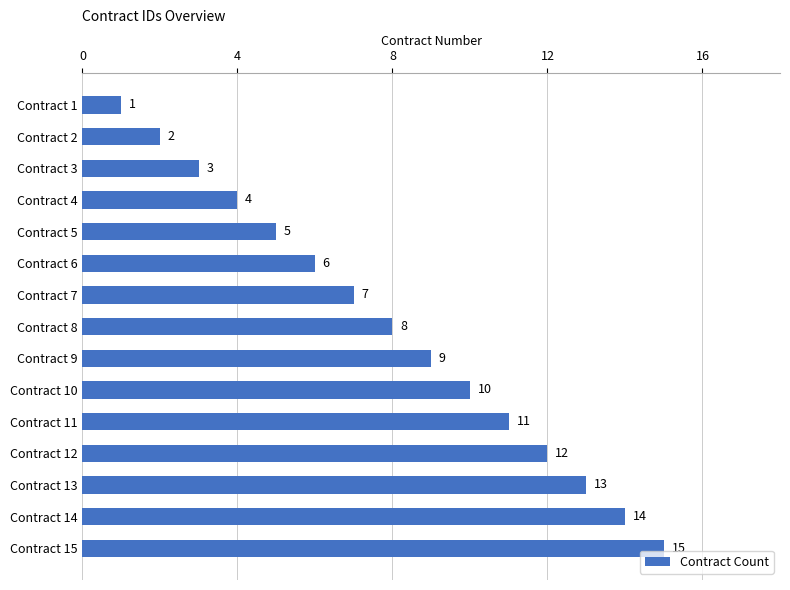

The value at Contract 5 is 5. True or false?

True